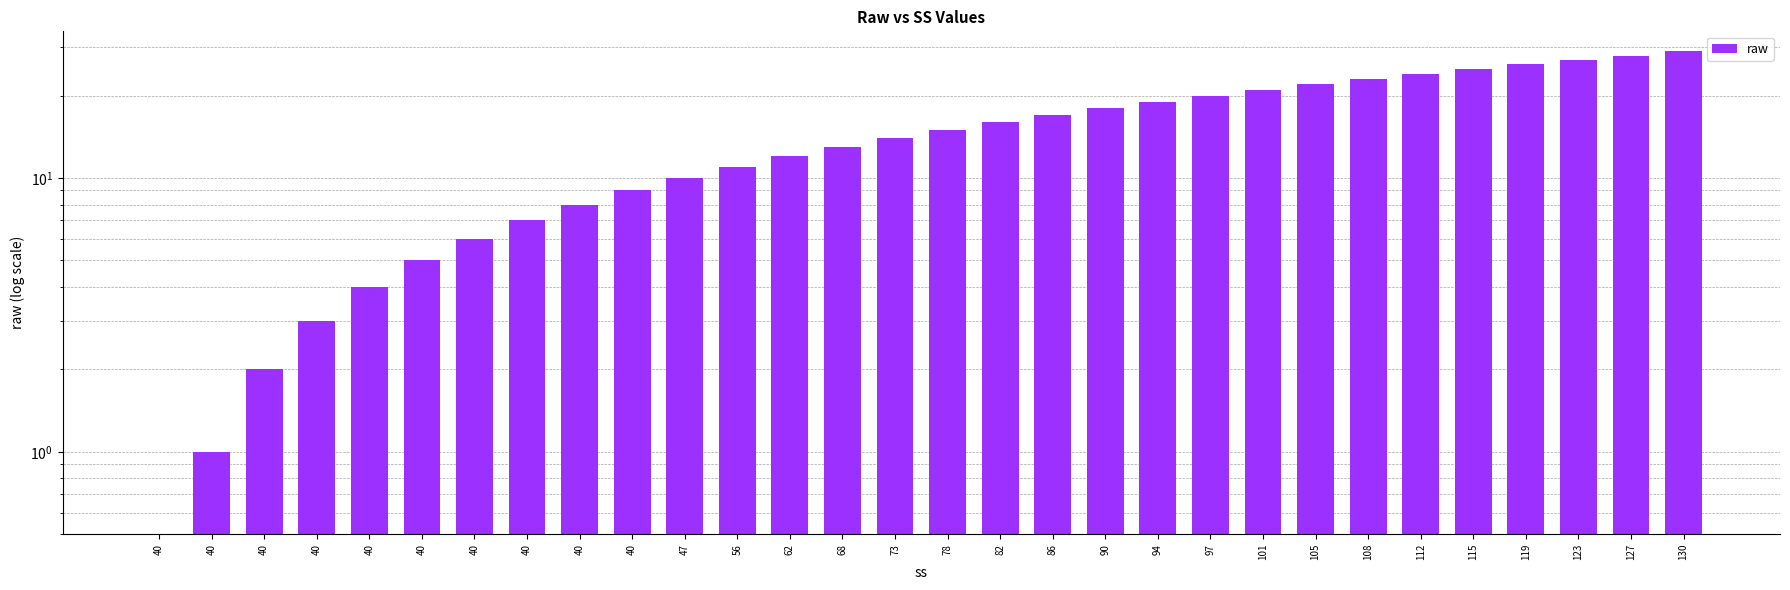

Which category has the highest value across all series?

130